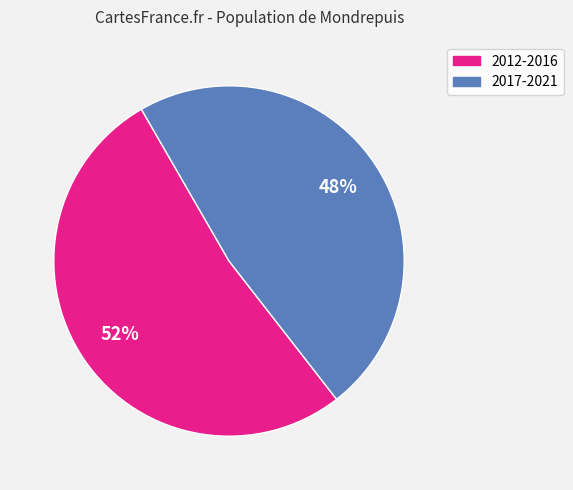

Does any single category account for the majority?

Yes